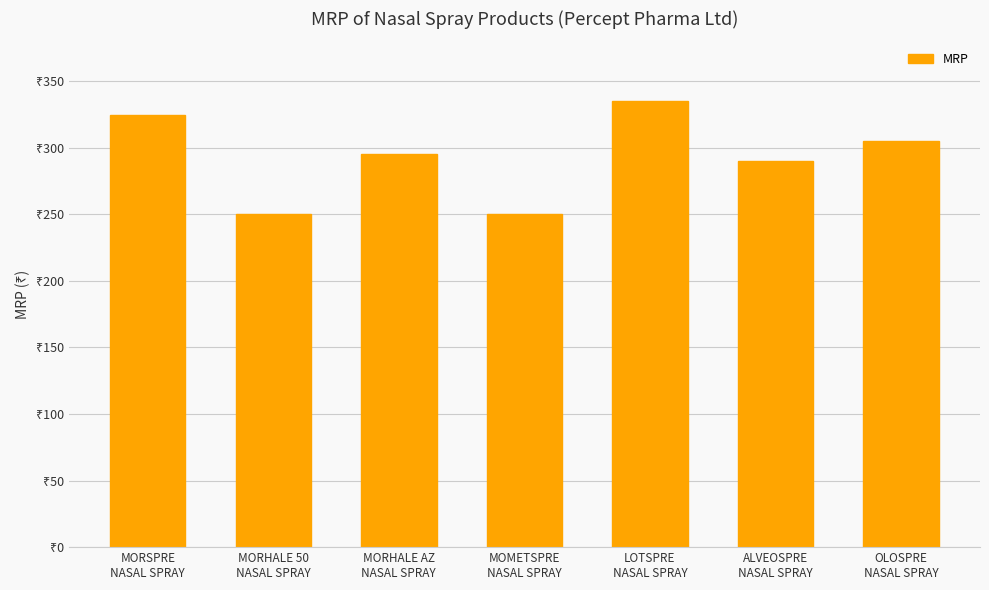

Does the chart contain any negative values?

No